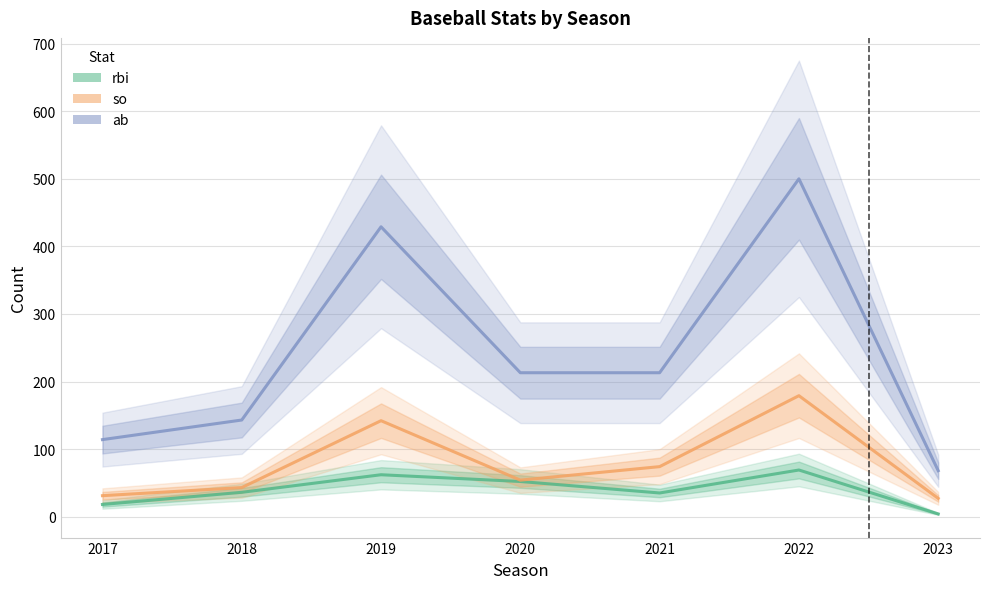

How many values in the ab series are below 213?

3